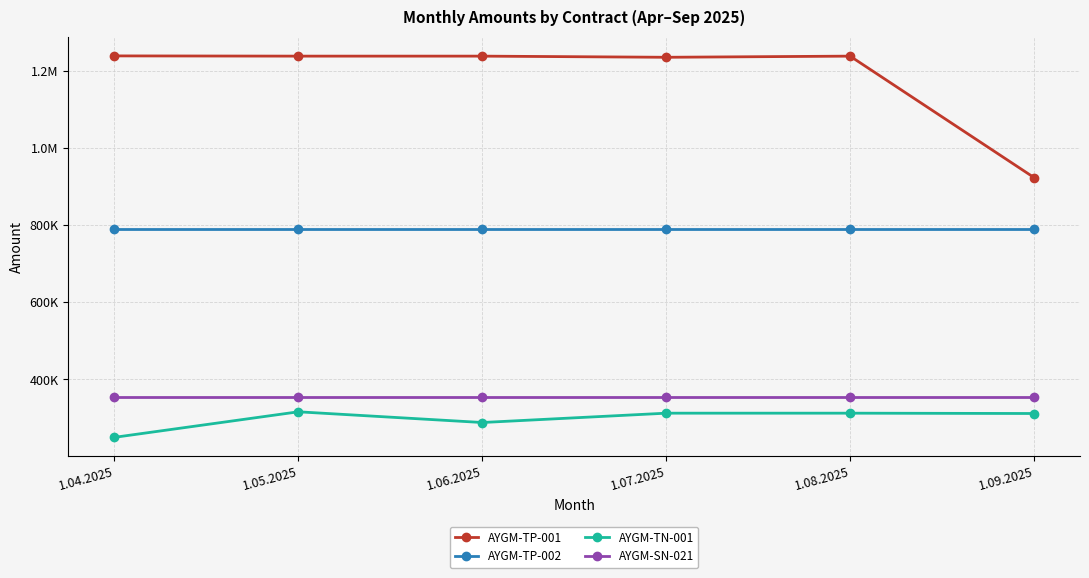

At which label is AYGM-TN-001 closest to 283018?

1.06.2025